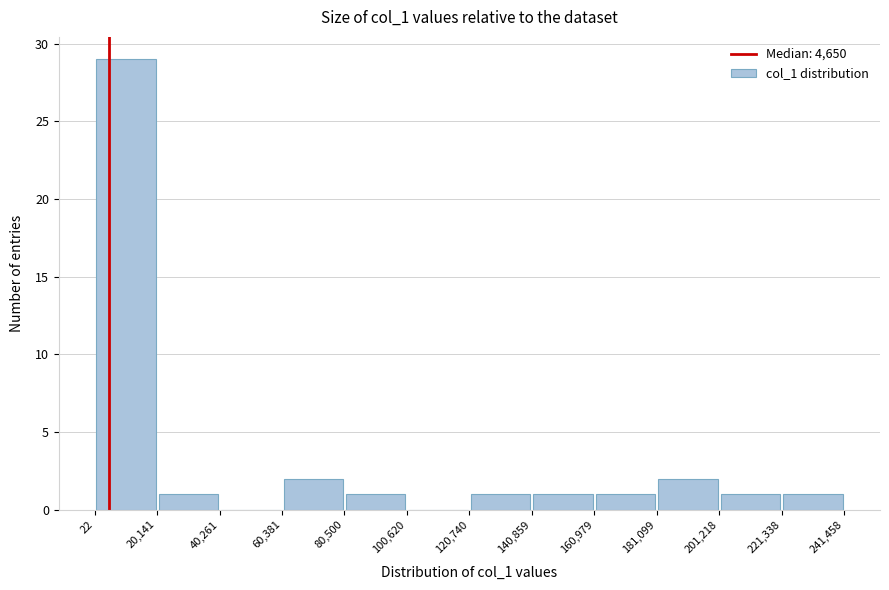

How tall is the bar that spans 160,979 to 181,099 on the x-axis? The values are not printed on the chart, so give them approximately, as read against the axis.

1